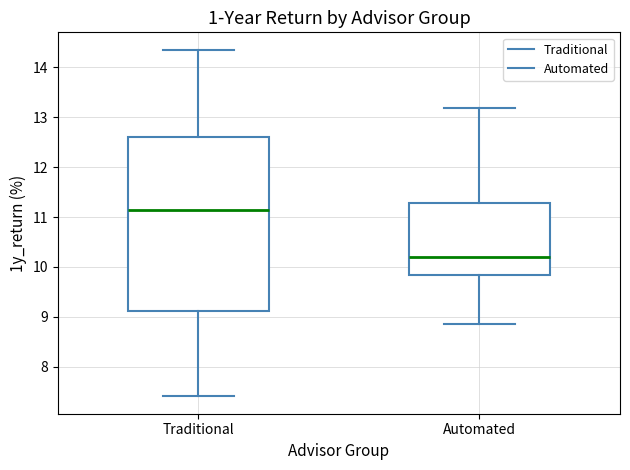

Which box is the tallest, from its lower edge to its upper edge?

Traditional